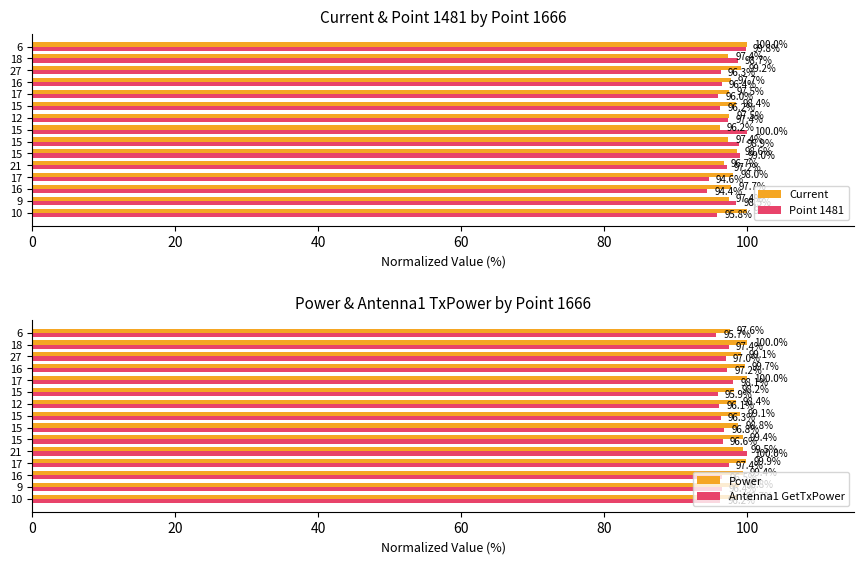

What position from the left is 10?

11